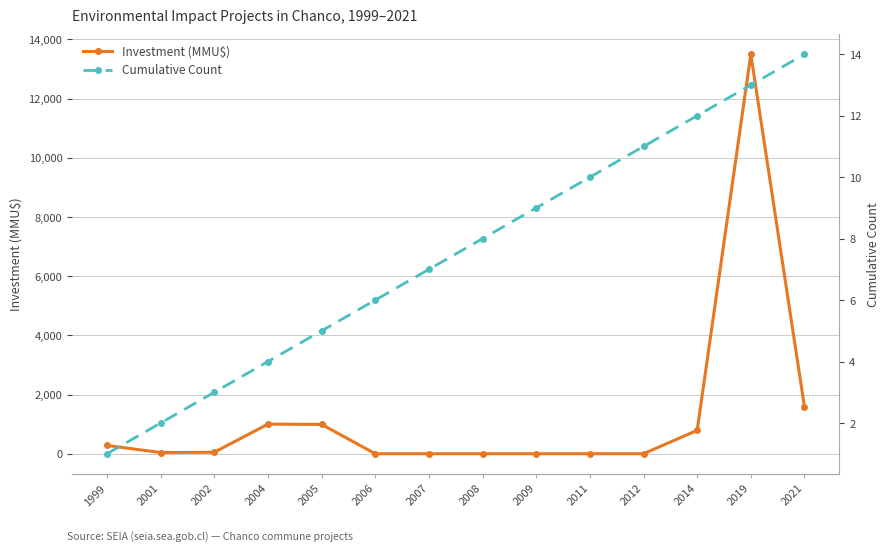

What is the maximum value shown in the chart?

13500